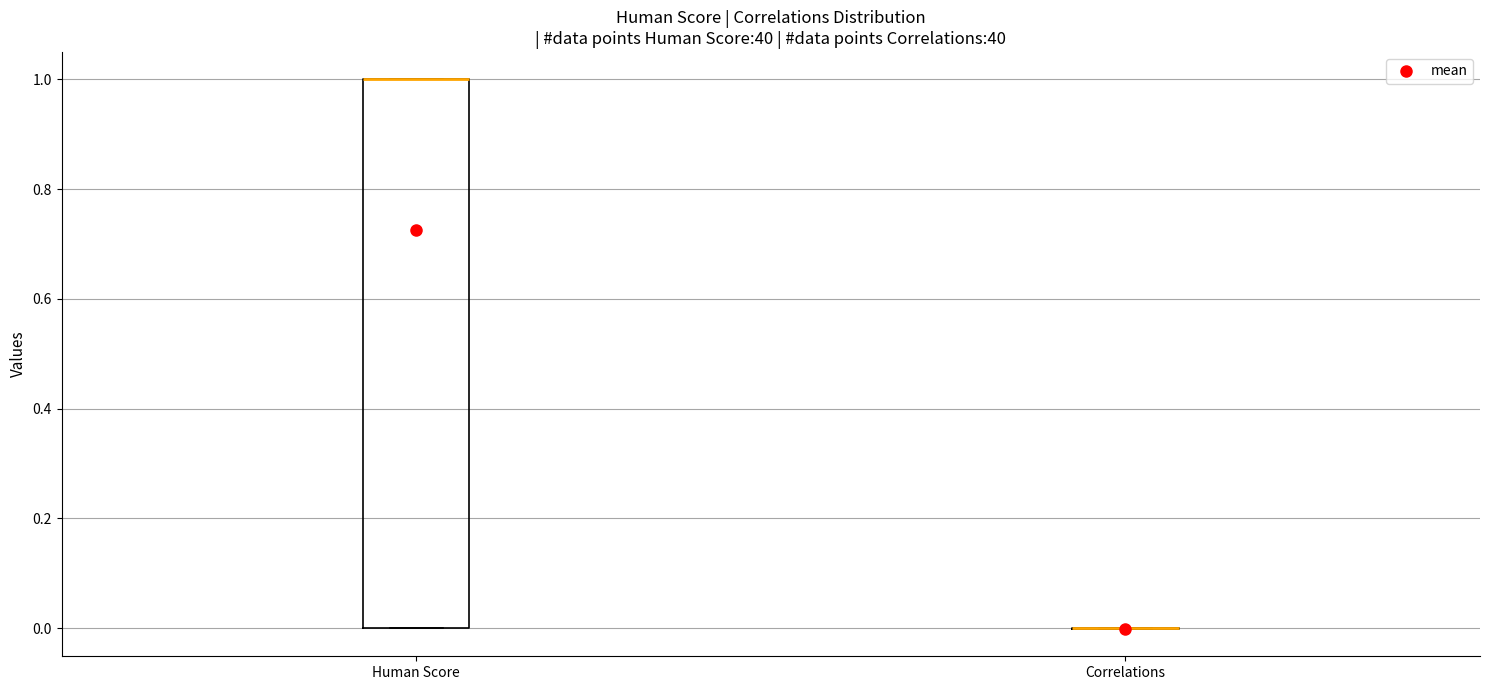

Reading left to right, transcribe this box plot: for each box, give where its median line is, the range the box spans, and where its two whiskers end, as read against the y-axis. The values are not printed on the chart, so give them approximately, as read against the axis.

Human Score: median 1 (drawn on the box's upper edge), box 0 to 1, whiskers 0 to 1
Correlations: box collapsed to a line at 0, whiskers 0 to 0